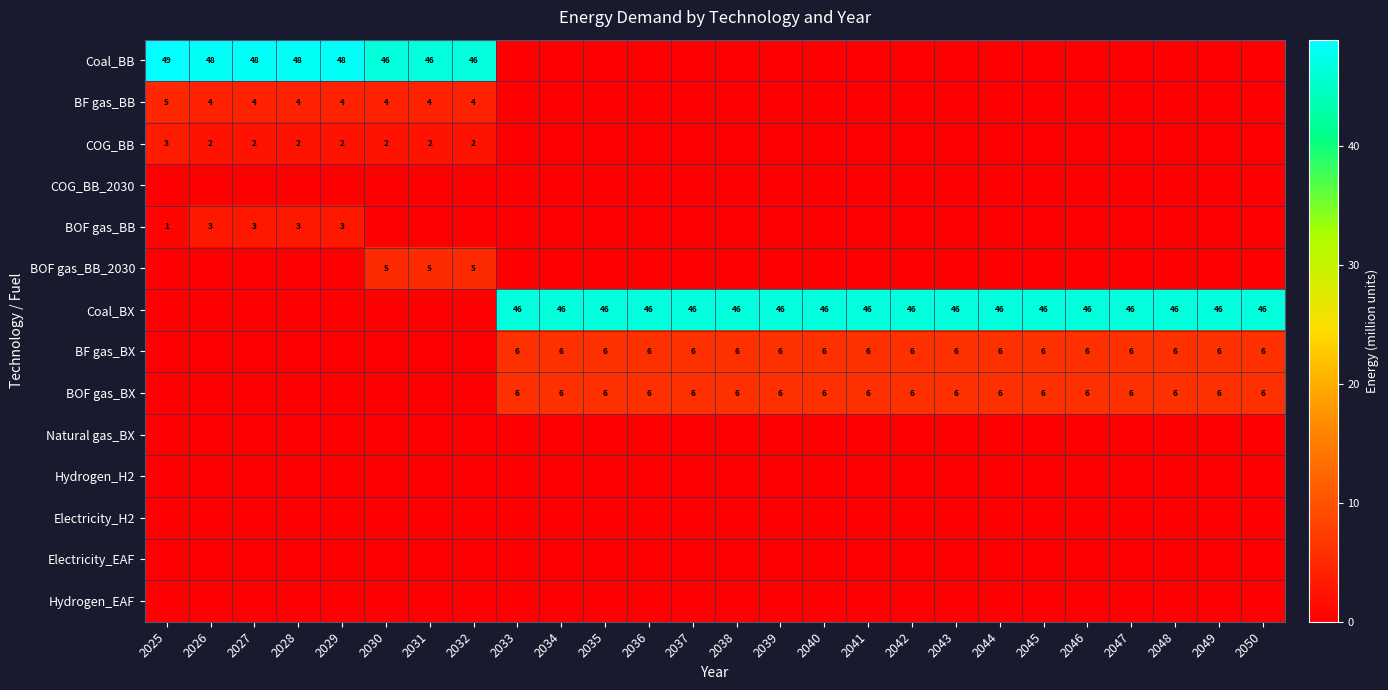

Rank the series by their maximum value, from highest to lowest.

Coal_BB, Coal_BX, BF gas_BX, BOF gas_BX, BOF gas_BB_2030, BF gas_BB, COG_BB, BOF gas_BB, COG_BB_2030, Natural gas_BX, Hydrogen_H2, Electricity_H2, Electricity_EAF, Hydrogen_EAF